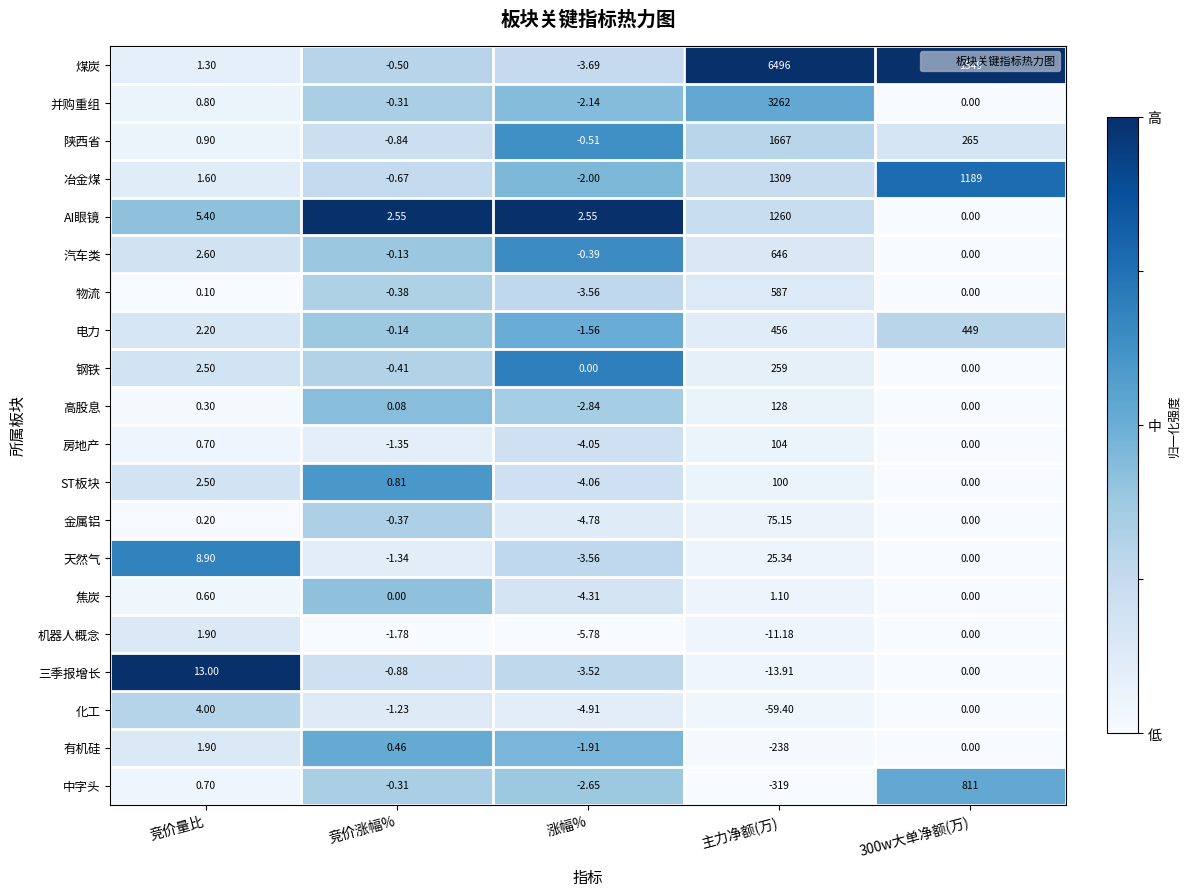

Which series has the largest total across all categories?

煤炭